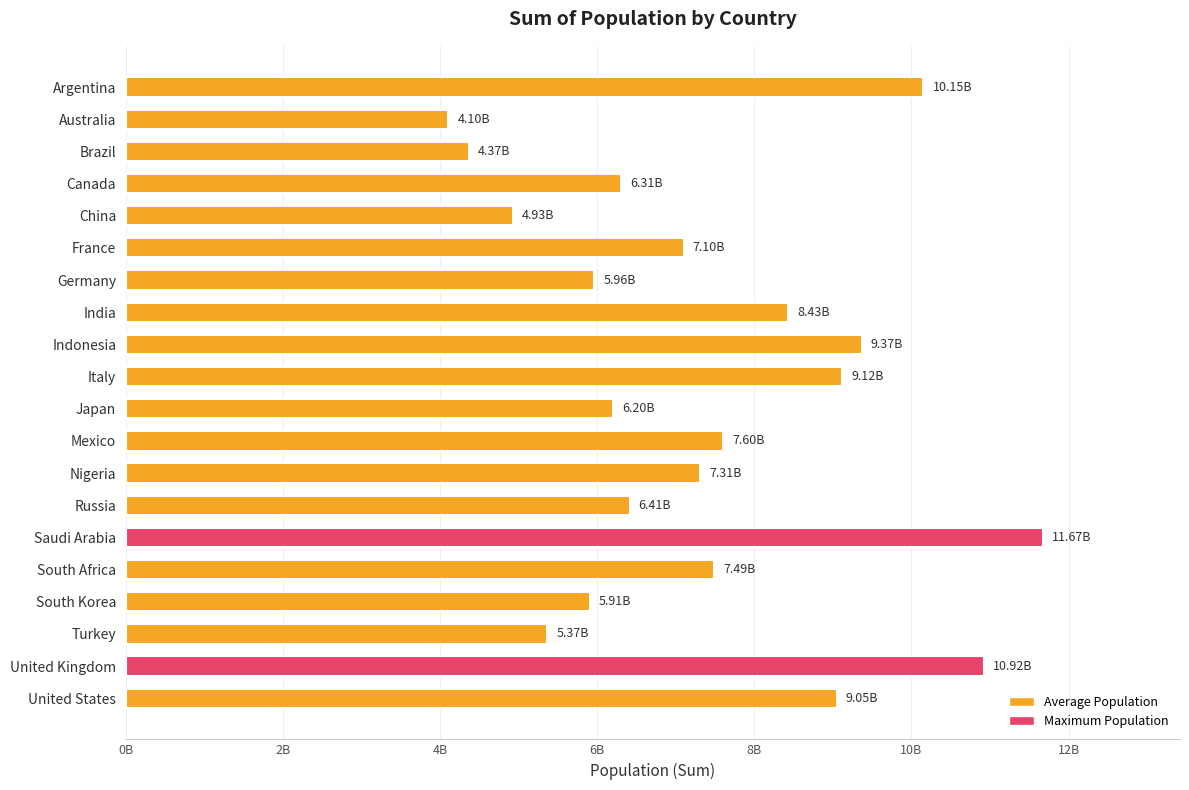

Does the chart contain any negative values?

No